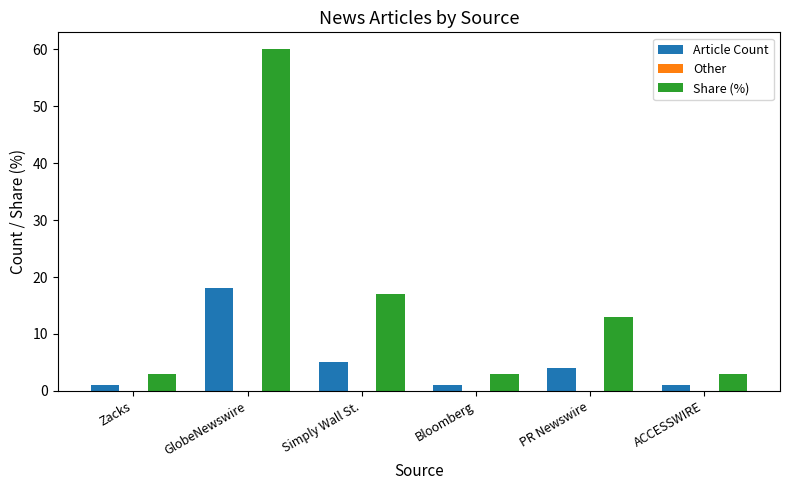

What position from the right is Bloomberg?

3